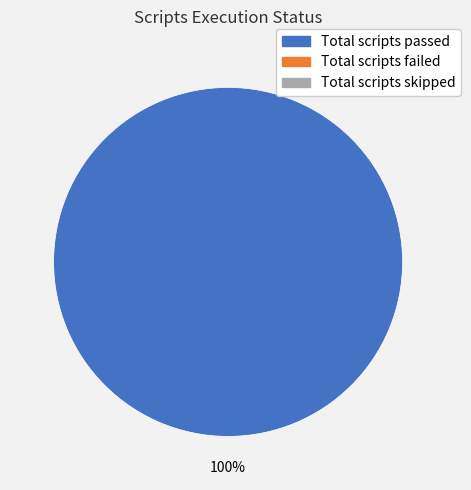

Is there any slice that represents more than half of the pie?

Yes